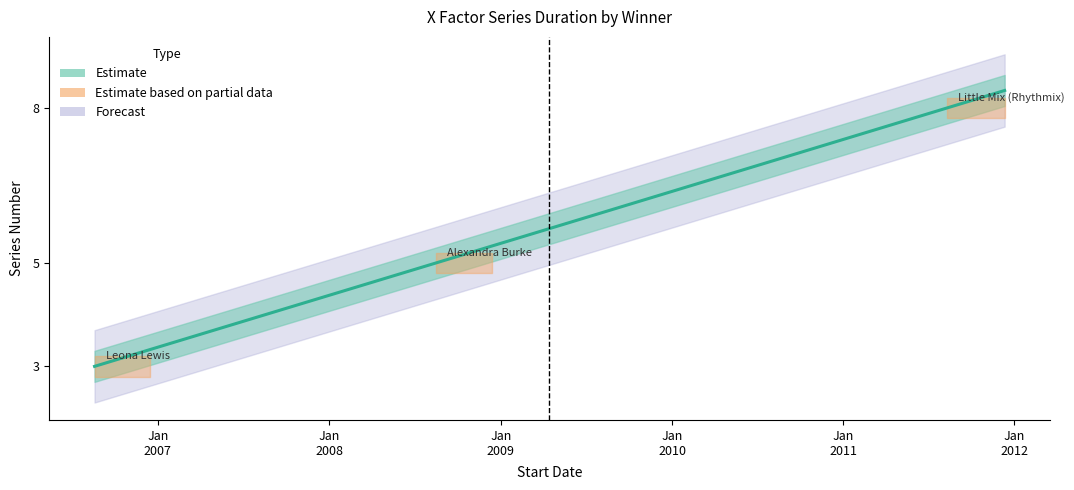

Is it true that the value at 2006-08-19 is 3?

True